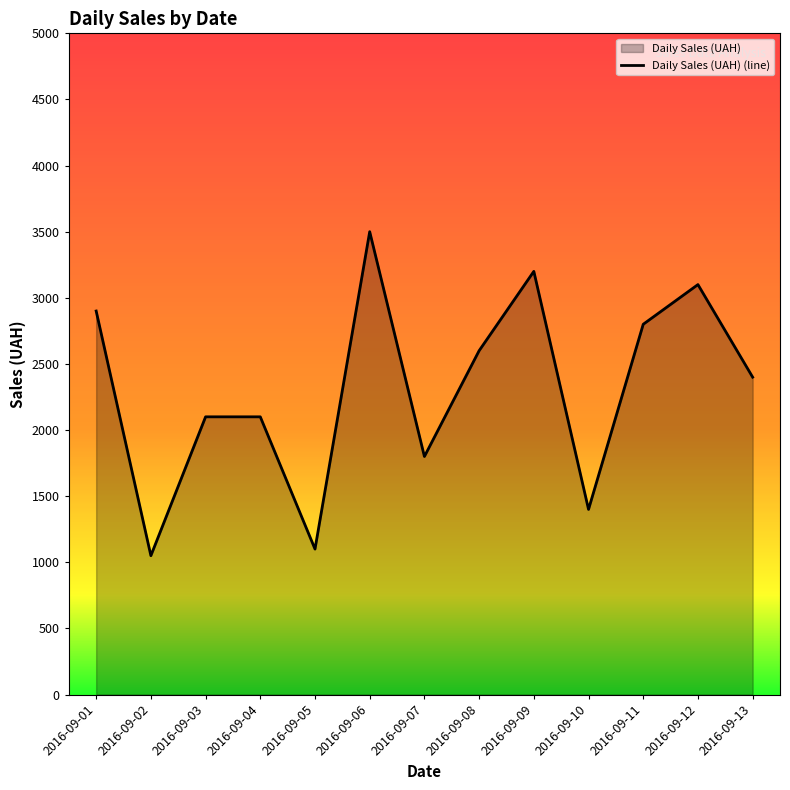

Where is the data nearest to the value 2275?

2016-09-13